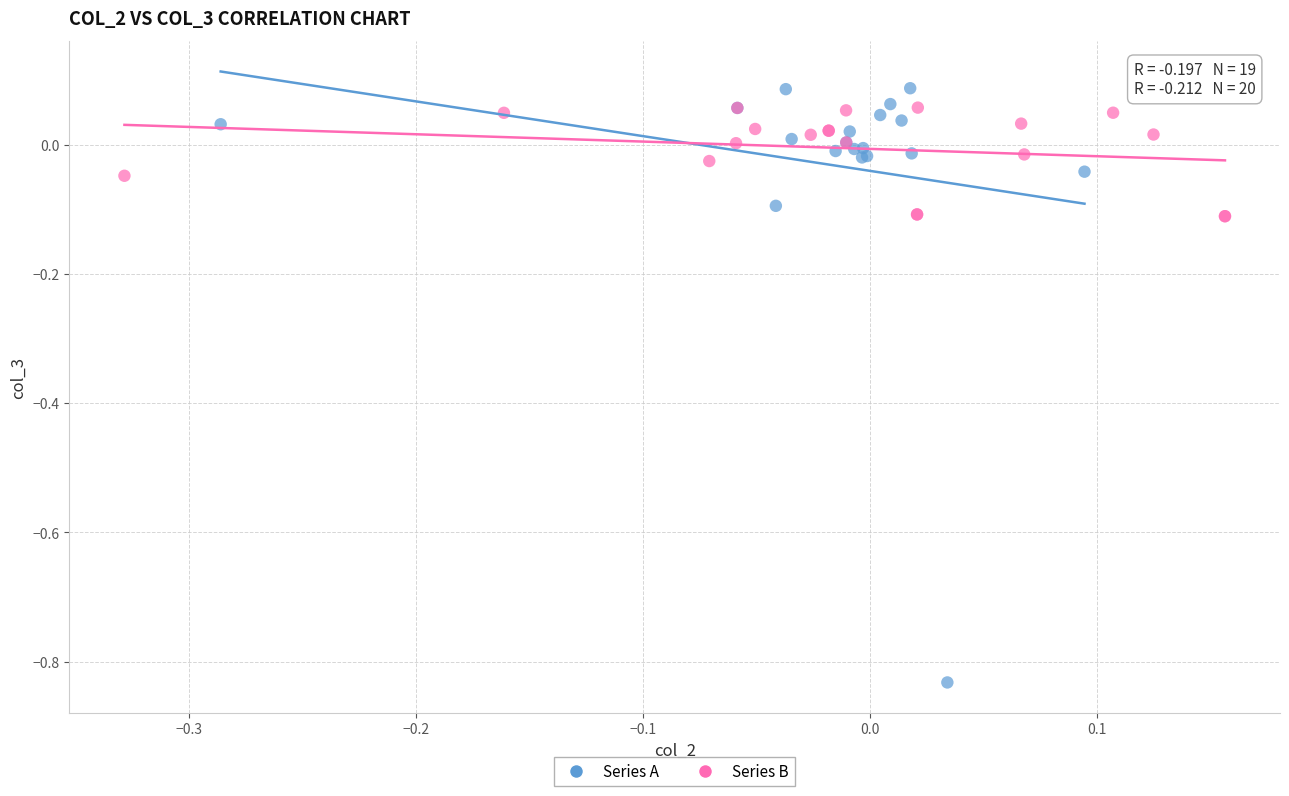

Which series contains the lowest Y value?

Series A